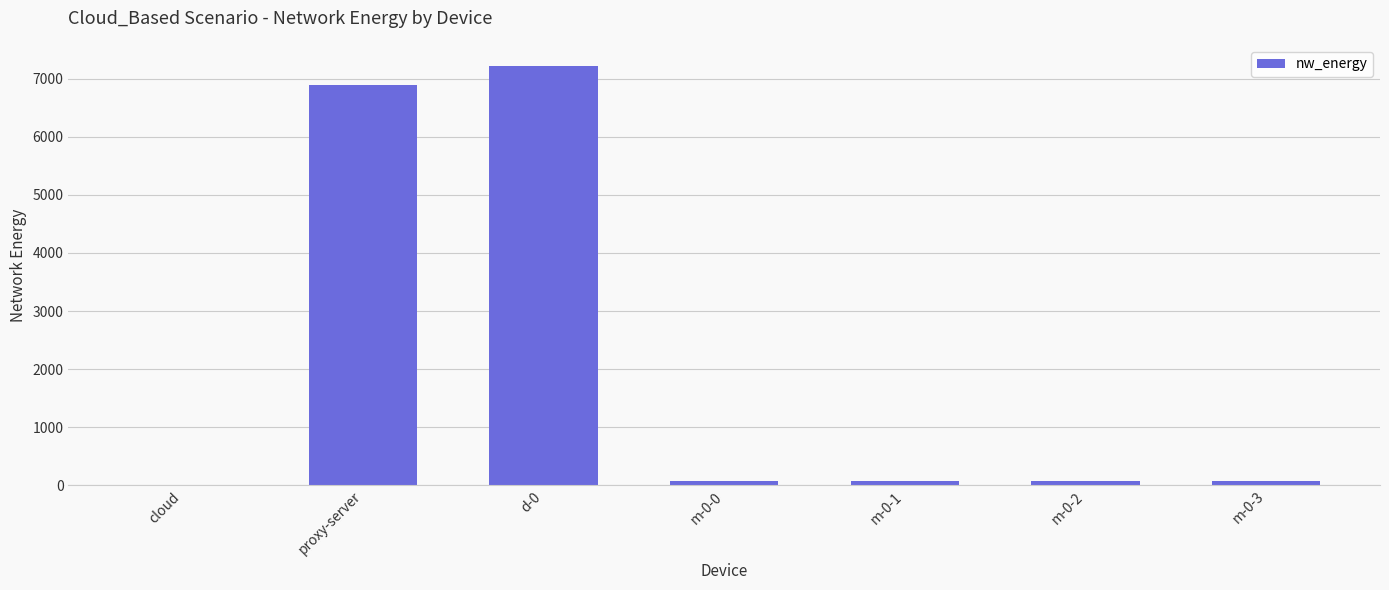

What is the maximum value shown in the chart?

7224.9